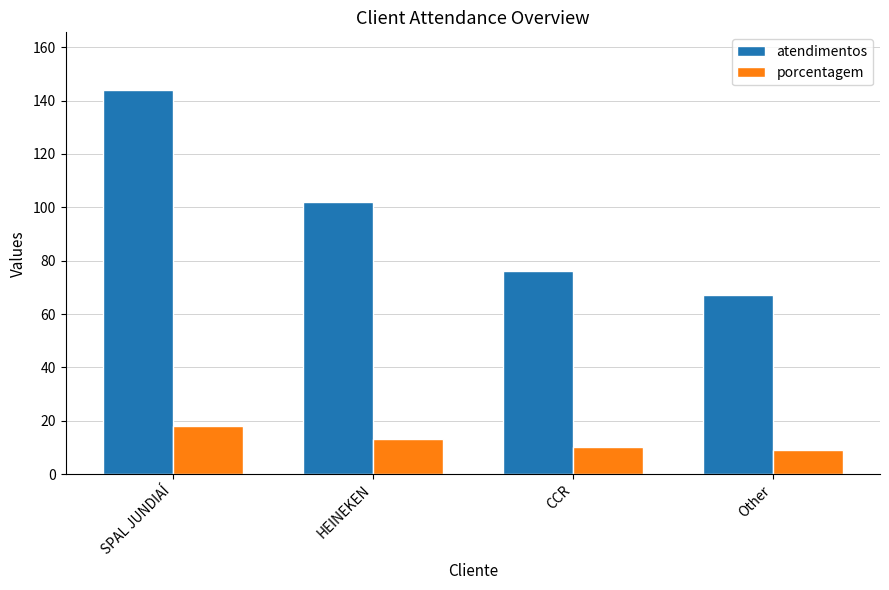

How many values in the porcentagem series are below 13?

2